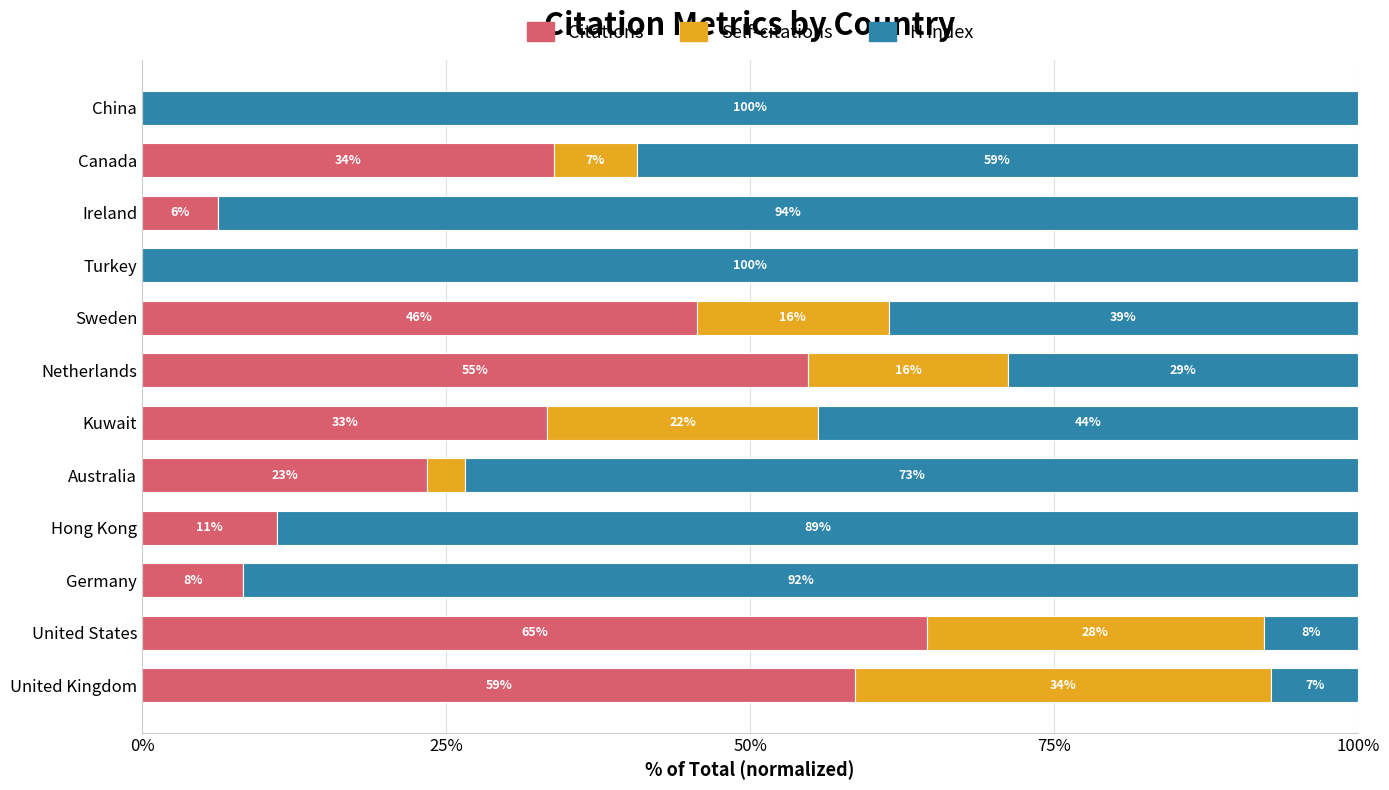

What are all the series names shown in the legend?

Citations, Self-citations, H index